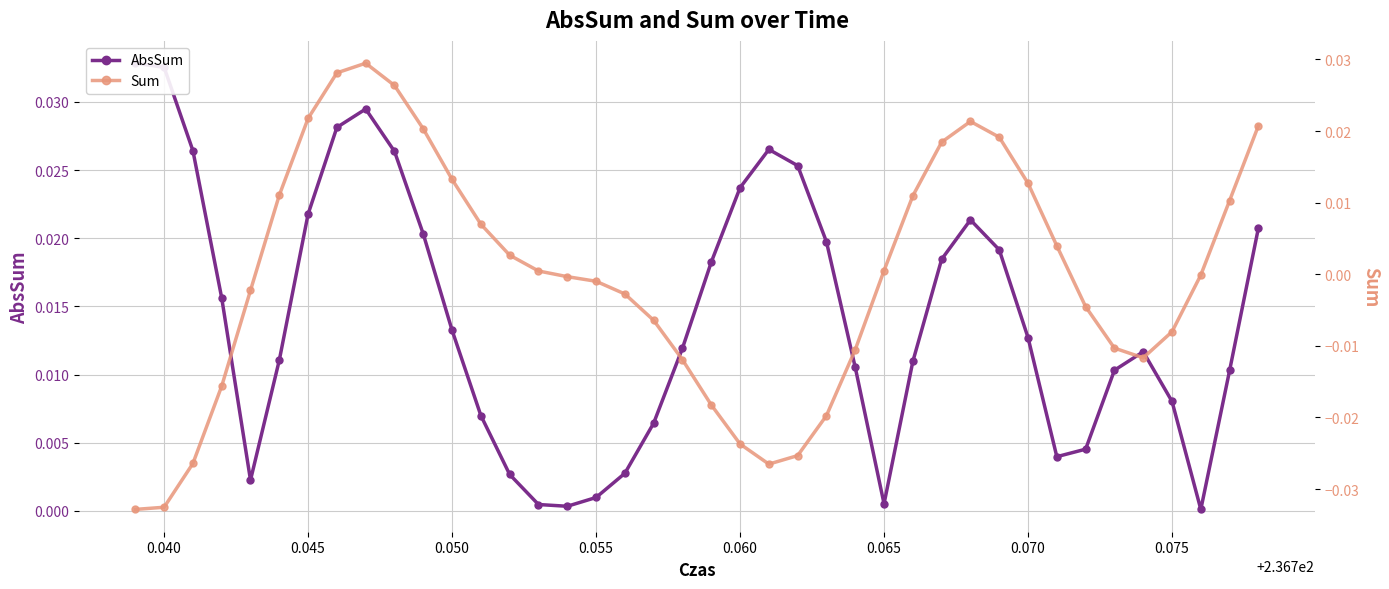

Is it true that Sum equals -0.0 at 0.075?

False